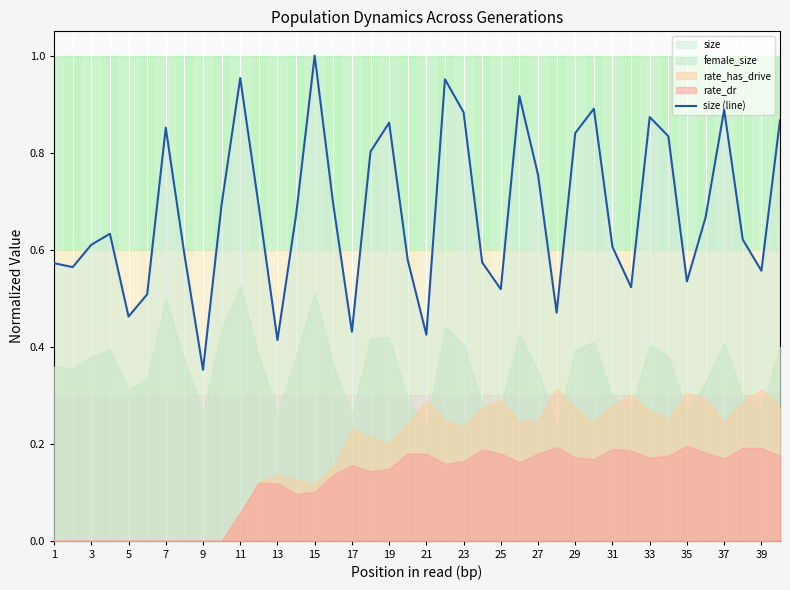

What is the value of the 12th point from the left?

0.7